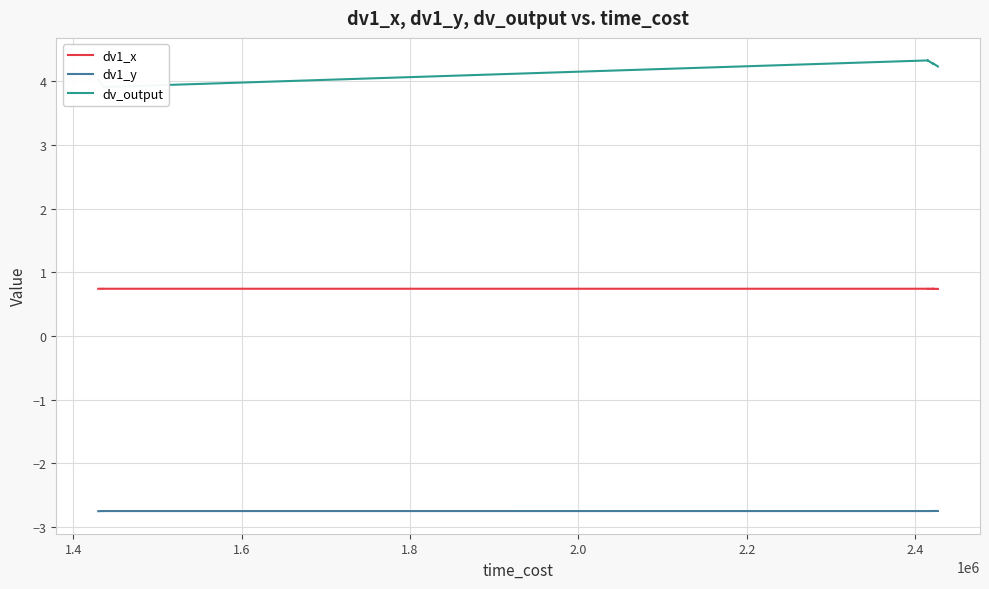

Is it true that dv_output equals 7.0 at 31?

False